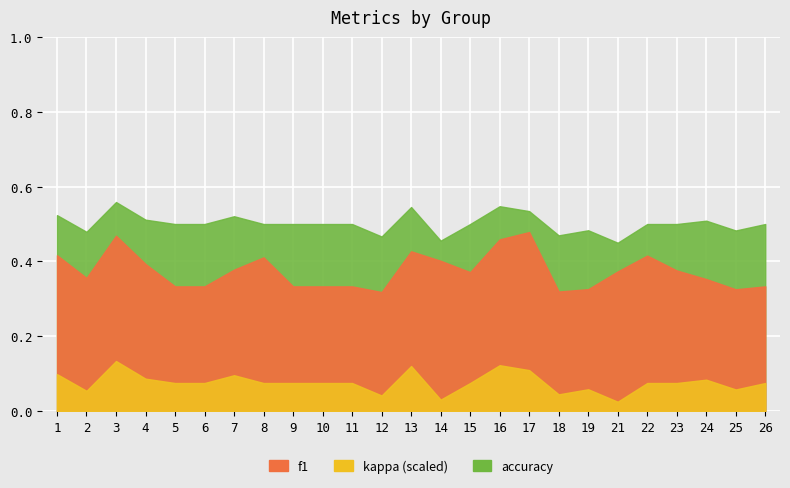

How many interior local valleys does the kappa series have?

6